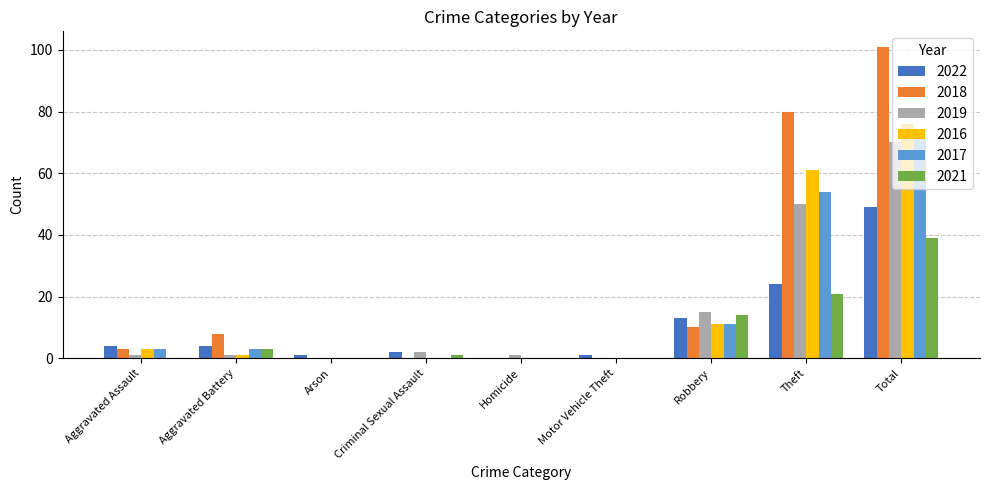

Reading left to right, what are all the values shown in this chart?

2022: Aggravated Assault=4	Aggravated Battery=4	Arson=1	Criminal Sexual Assault=2	Homicide=0	Motor Vehicle Theft=1	Robbery=13	Theft=24	Total=49
2018: Aggravated Assault=3	Aggravated Battery=8	Arson=0	Criminal Sexual Assault=0	Homicide=0	Motor Vehicle Theft=0	Robbery=10	Theft=80	Total=101
2019: Aggravated Assault=1	Aggravated Battery=1	Arson=0	Criminal Sexual Assault=2	Homicide=1	Motor Vehicle Theft=0	Robbery=15	Theft=50	Total=70
2016: Aggravated Assault=3	Aggravated Battery=1	Arson=0	Criminal Sexual Assault=0	Homicide=0	Motor Vehicle Theft=0	Robbery=11	Theft=61	Total=76
2017: Aggravated Assault=3	Aggravated Battery=3	Arson=0	Criminal Sexual Assault=0	Homicide=0	Motor Vehicle Theft=0	Robbery=11	Theft=54	Total=71
2021: Aggravated Assault=0	Aggravated Battery=3	Arson=0	Criminal Sexual Assault=1	Homicide=0	Motor Vehicle Theft=0	Robbery=14	Theft=21	Total=39